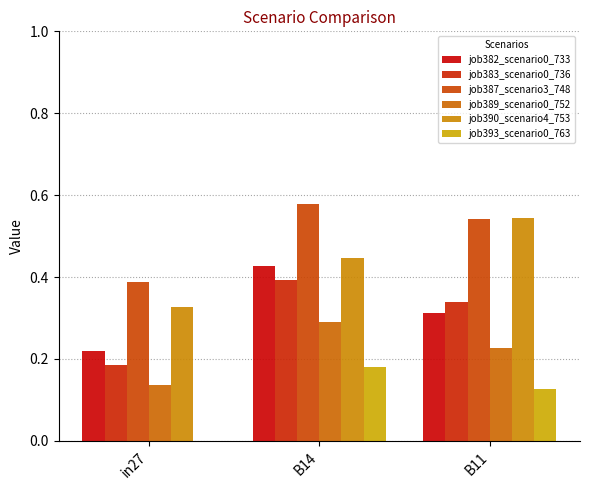

Are the bars horizontal?

No